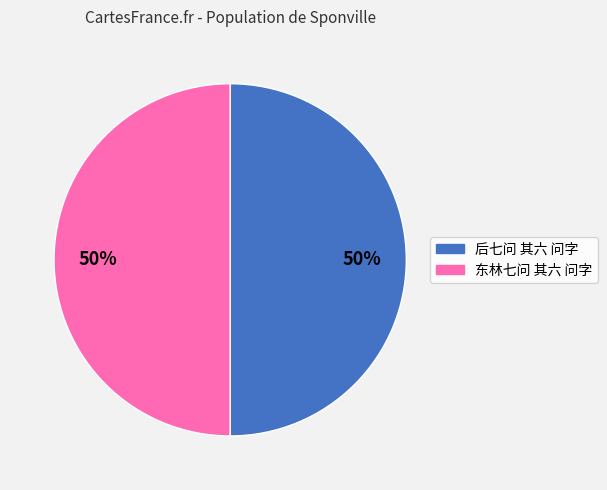

Is it true that 后七问 其六 问字 is 63% of the pie?

False